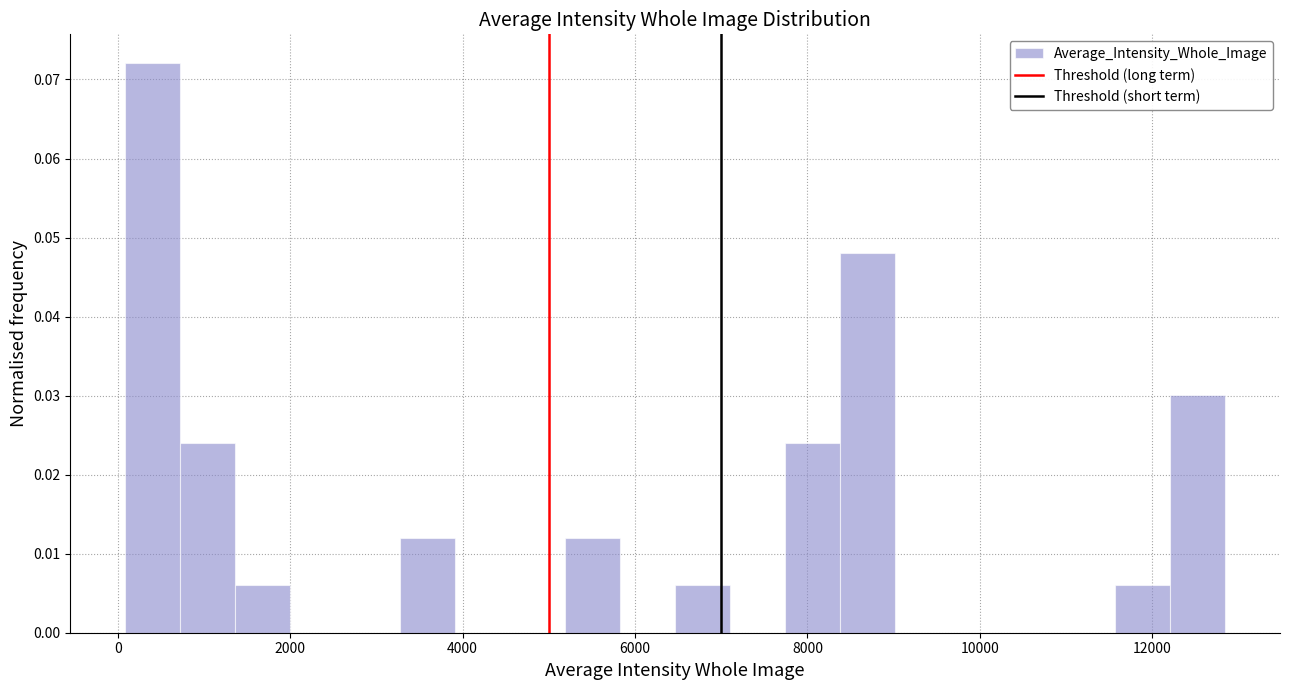

Read against the x-axis, roughly where is the centre of the tallest bar?

400